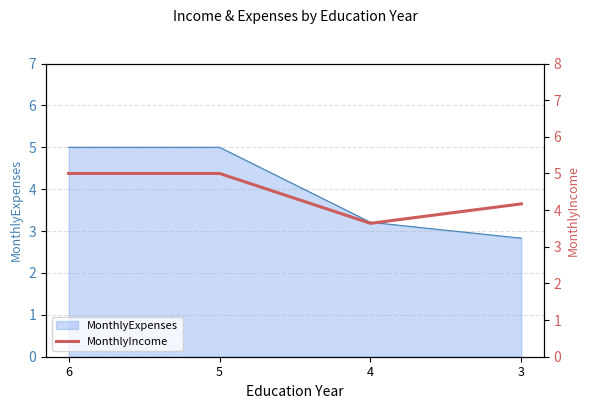

List the labels in order of value, smallest first.

4, 3, 6, 5